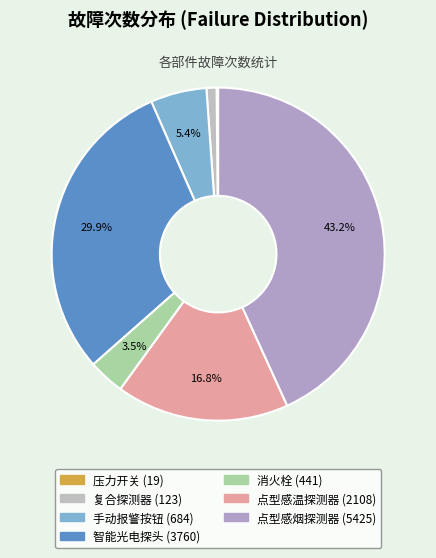

How many segments does this pie chart have?

7